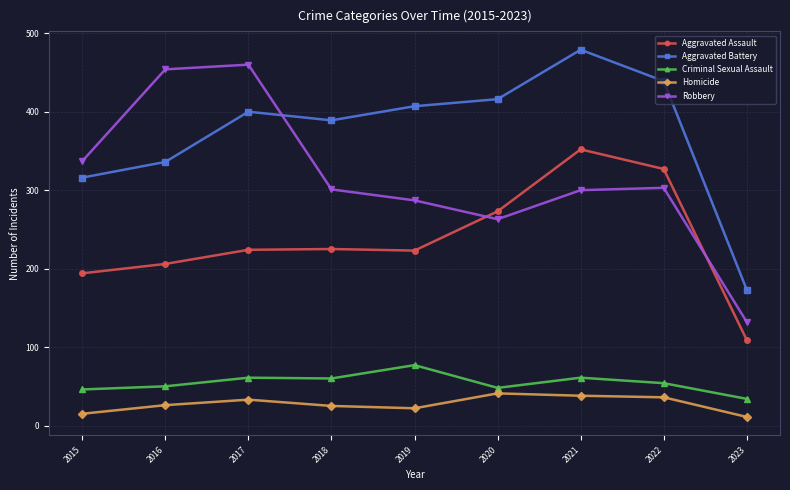

Between 2016 and 2019, which series saw the biggest shift?

Robbery